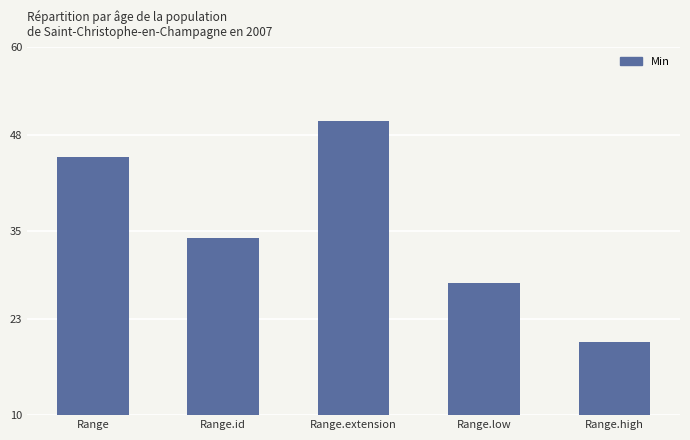

At which label is the value closest to 35?

Range.id